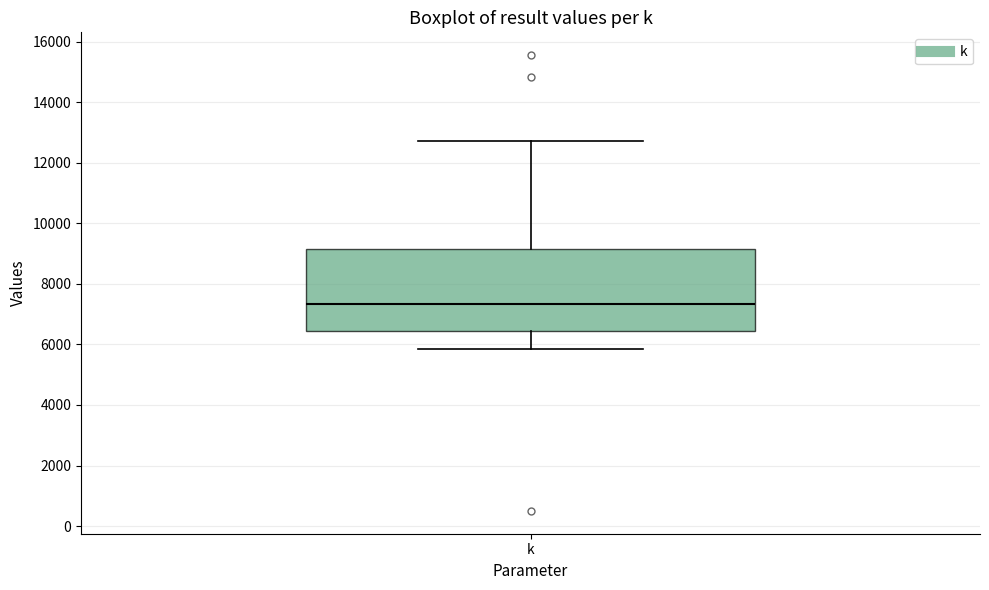

Transcribe this box plot: give where the median line is, the range the box spans, and where the two whiskers end, as read against the y-axis. The values are not printed on the chart, so give them approximately, as read against the axis.

median 7400, box 6400 to 9200, whiskers 5800 to 12800